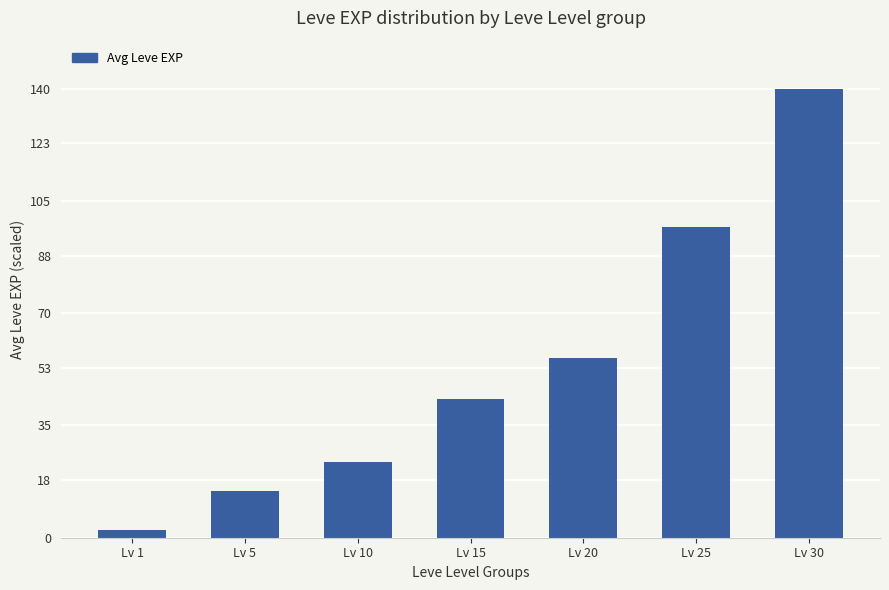

Are the bars grouped side by side (vs. stacked)?

No